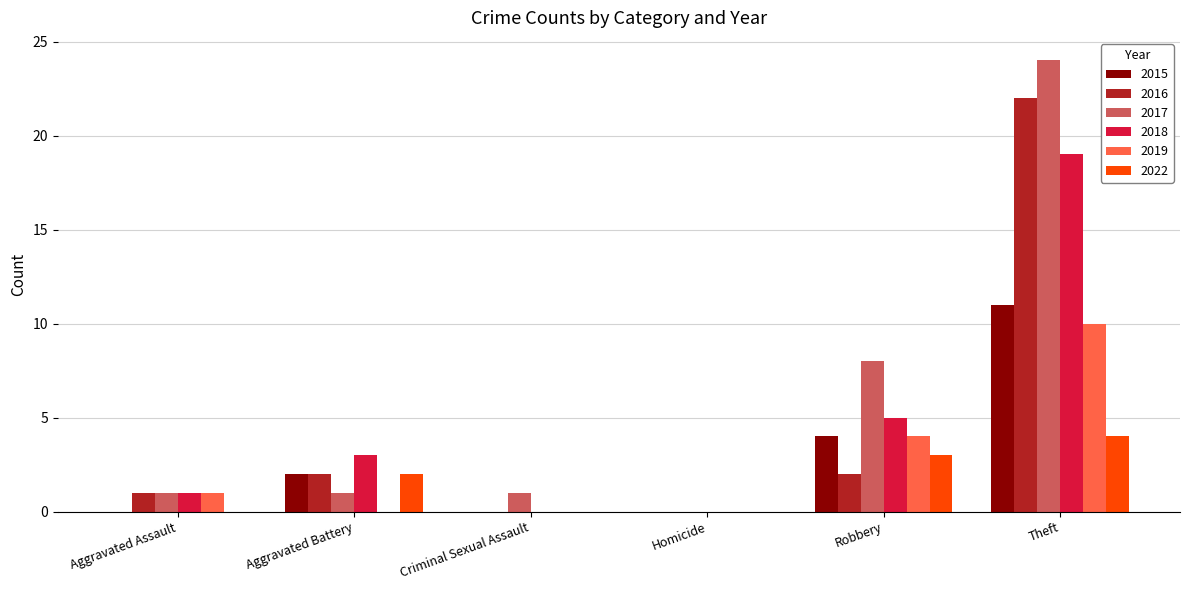

How many distinct data groups are displayed?

6